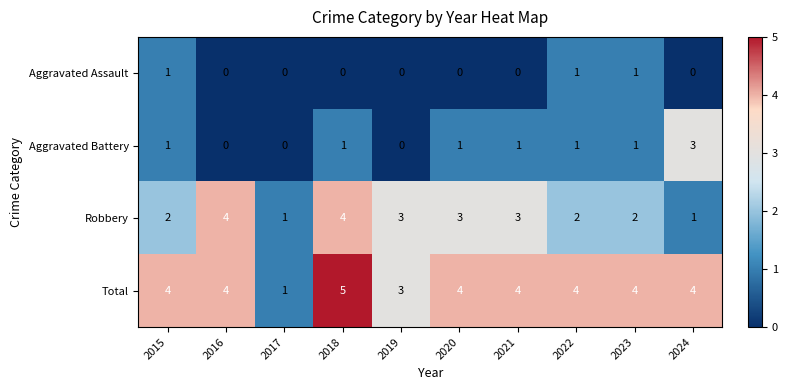

Which series has the largest total across all categories?

Total